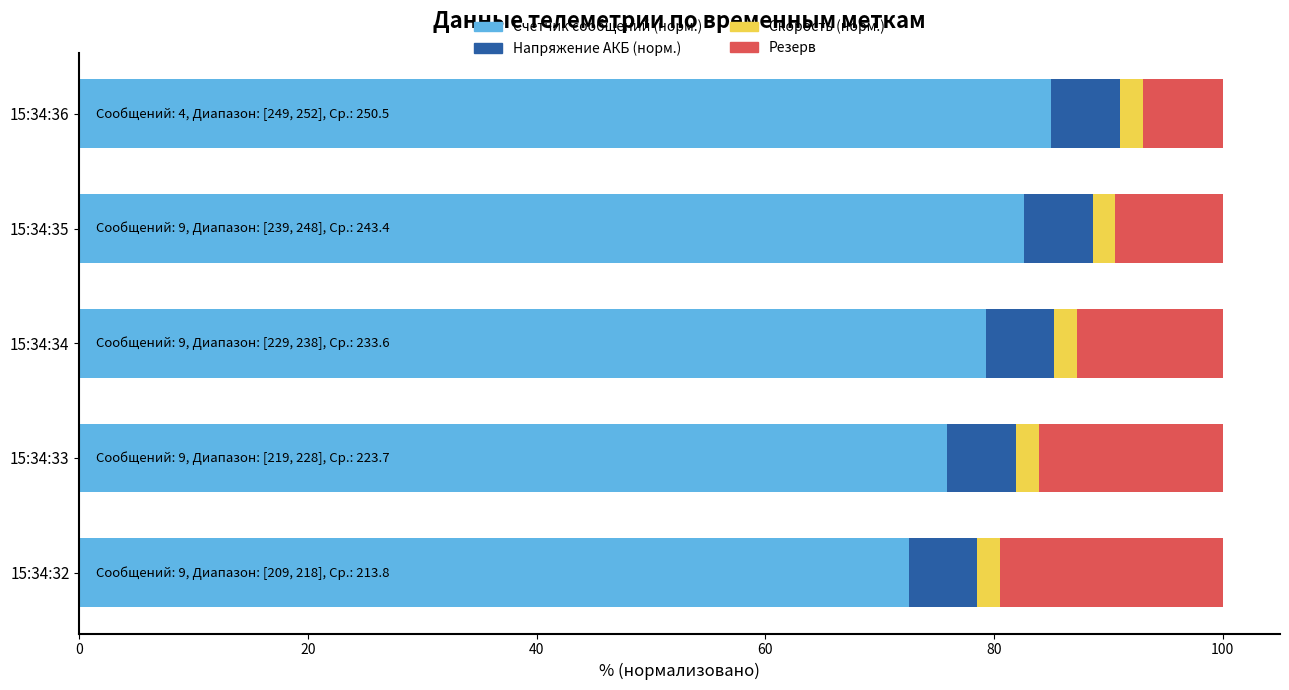

The value of Счетчик сообщений (норм.) at 15:34:32 is 72.5. True or false?

True